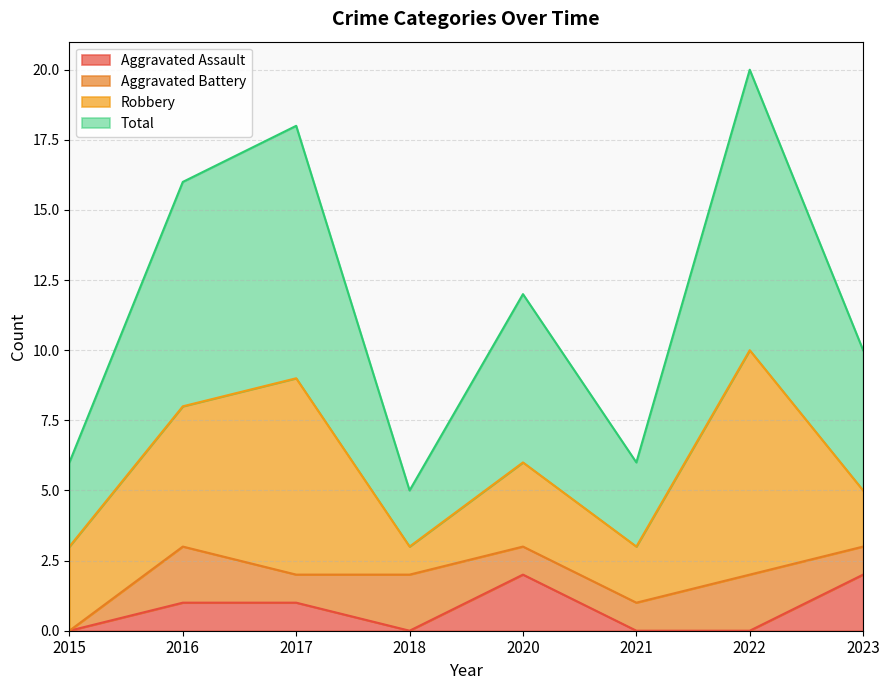

What is the sum of all Aggravated Assault values?

6